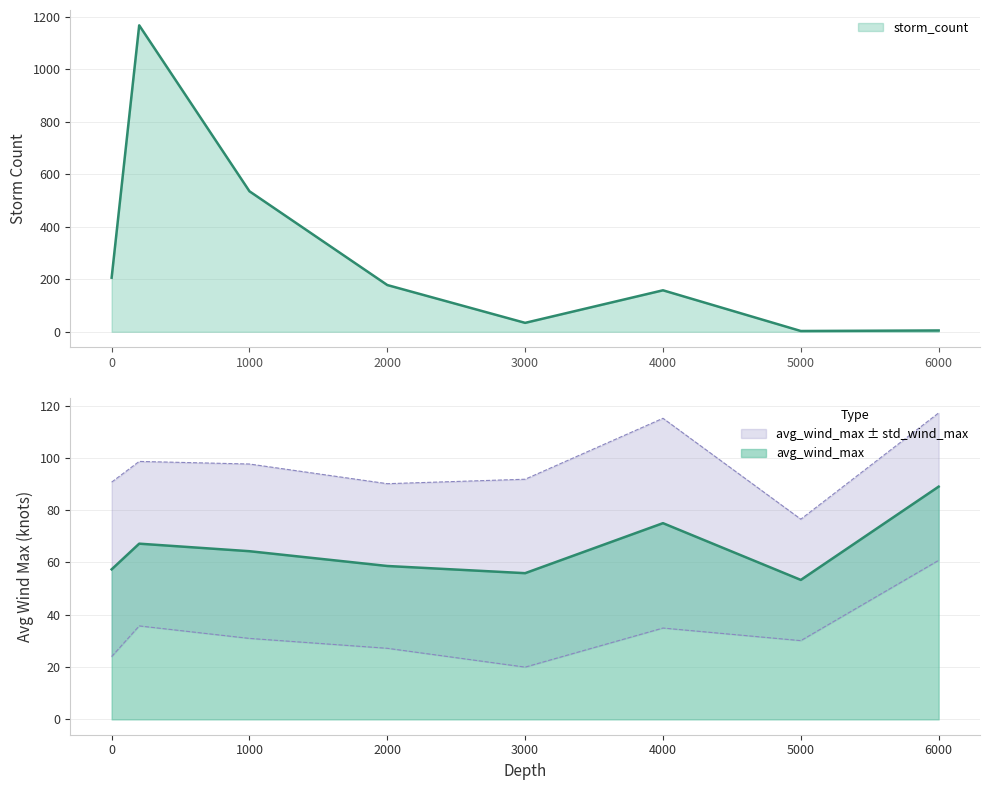

What is the average value of the storm_count series?

285.8